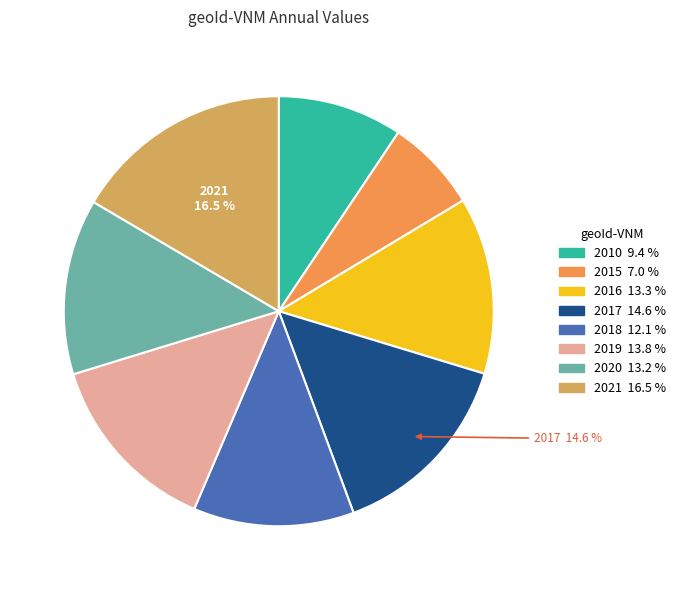

Is there a majority slice in this chart?

No